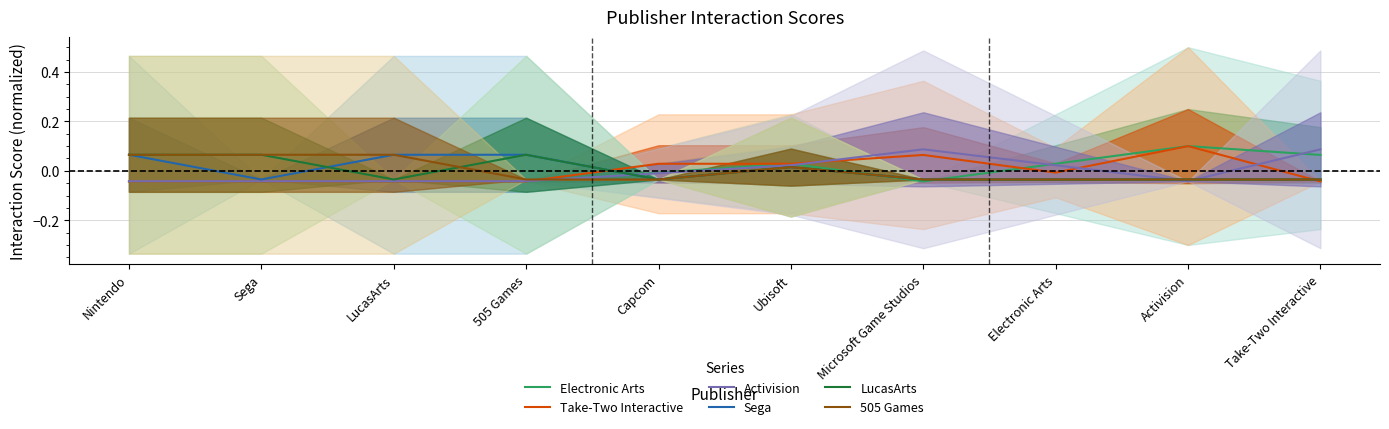

The Take-Two Interactive series shows -0.0 at 505 Games. True or false?

True